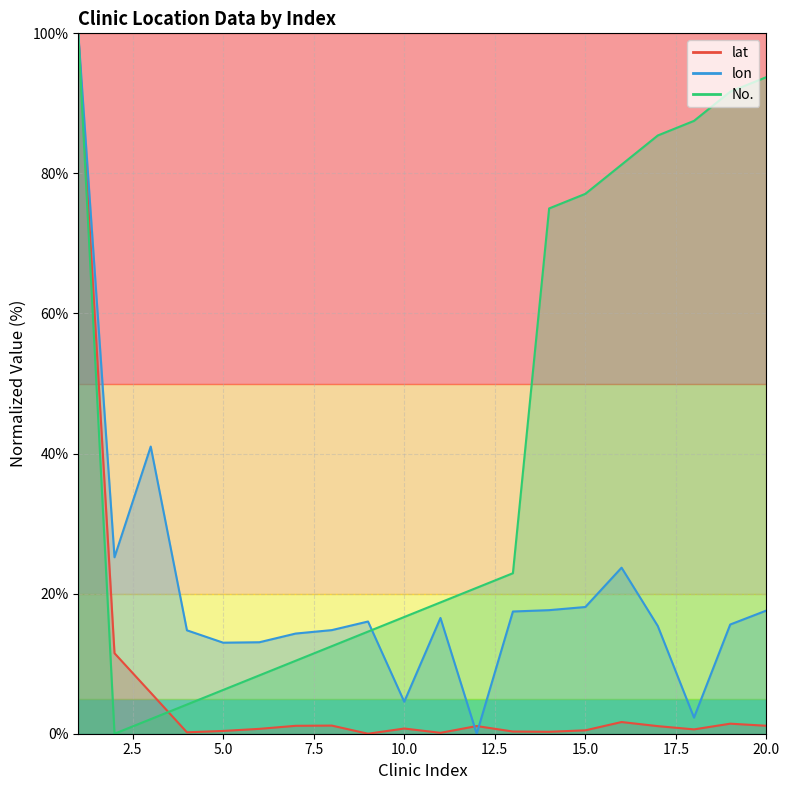

How many interior local peaks does the lon_line series have?

4